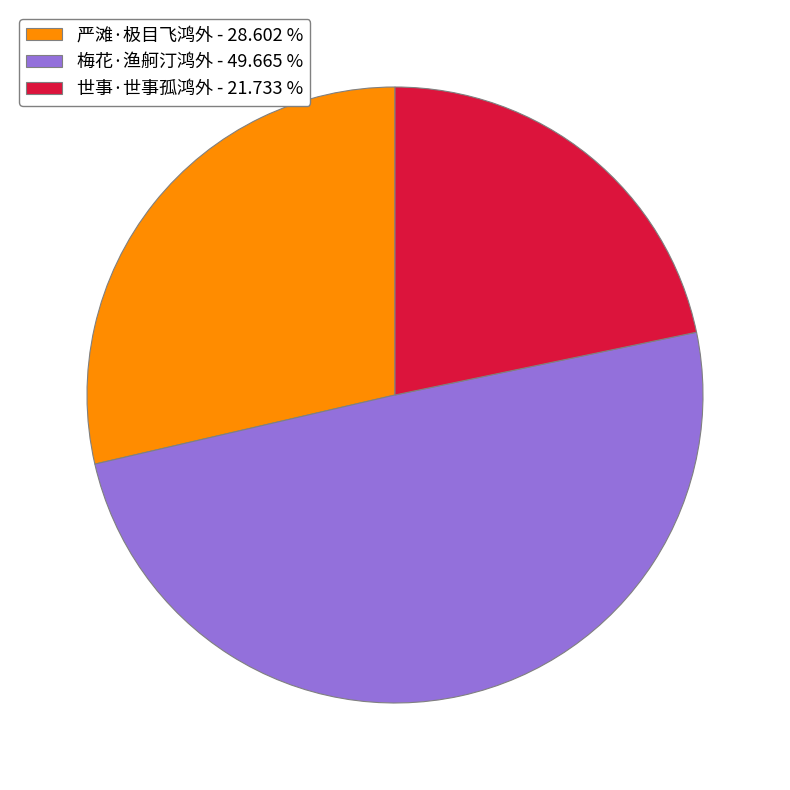

Do 严滩·极目飞鸿外 - 28.602 % and 梅花·渔舸汀鸿外 - 49.665 % together represent more than half of the pie?

Yes